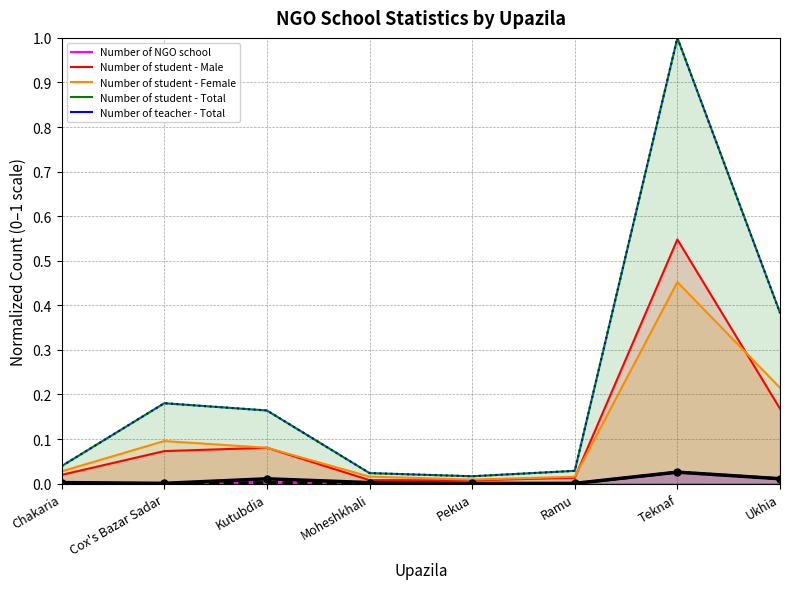

Which series has the largest total across all categories?

Number of student - Total